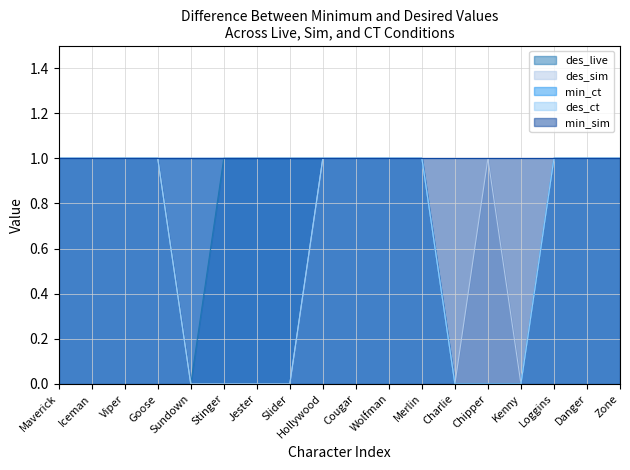

What is the average value of the des_ct series?

1